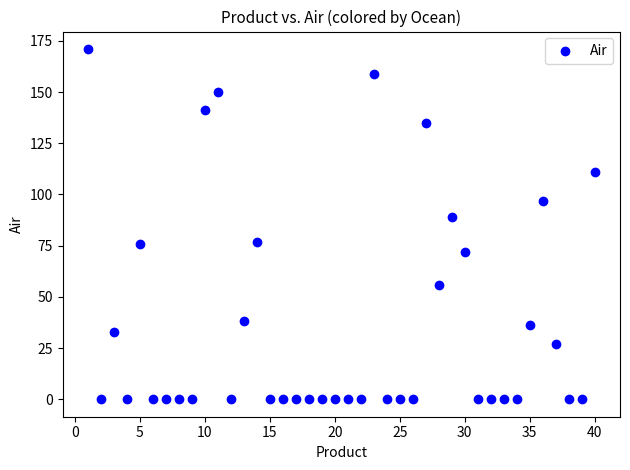

What Y value in the scatter plot is closest to 85?

89